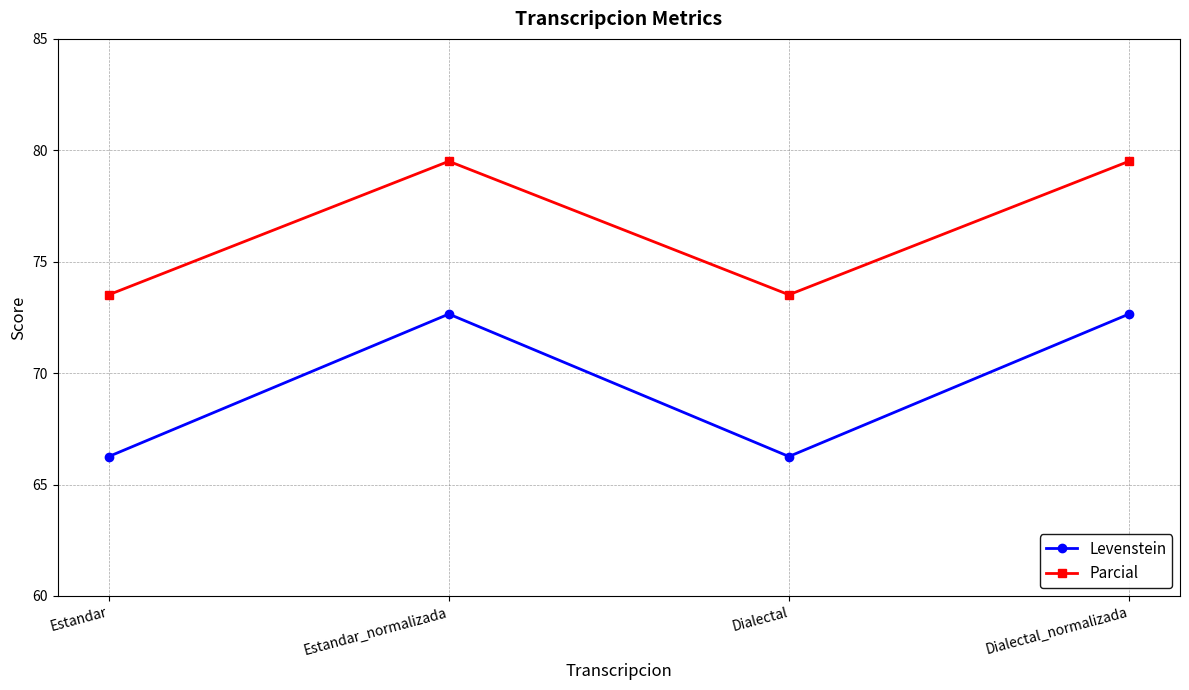

True or false: Levenstein and Parcial cross at least once.

False